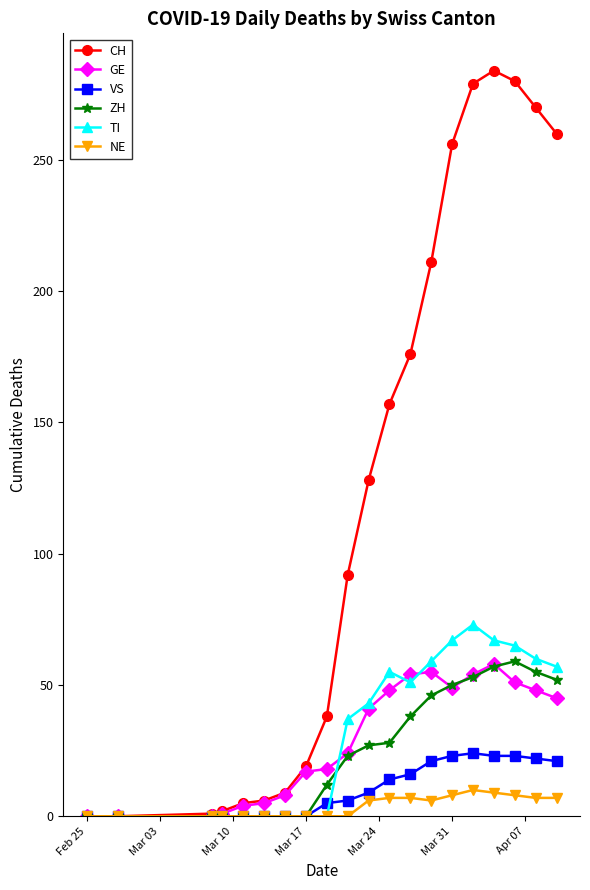

What is the highest value of the VS series?

24